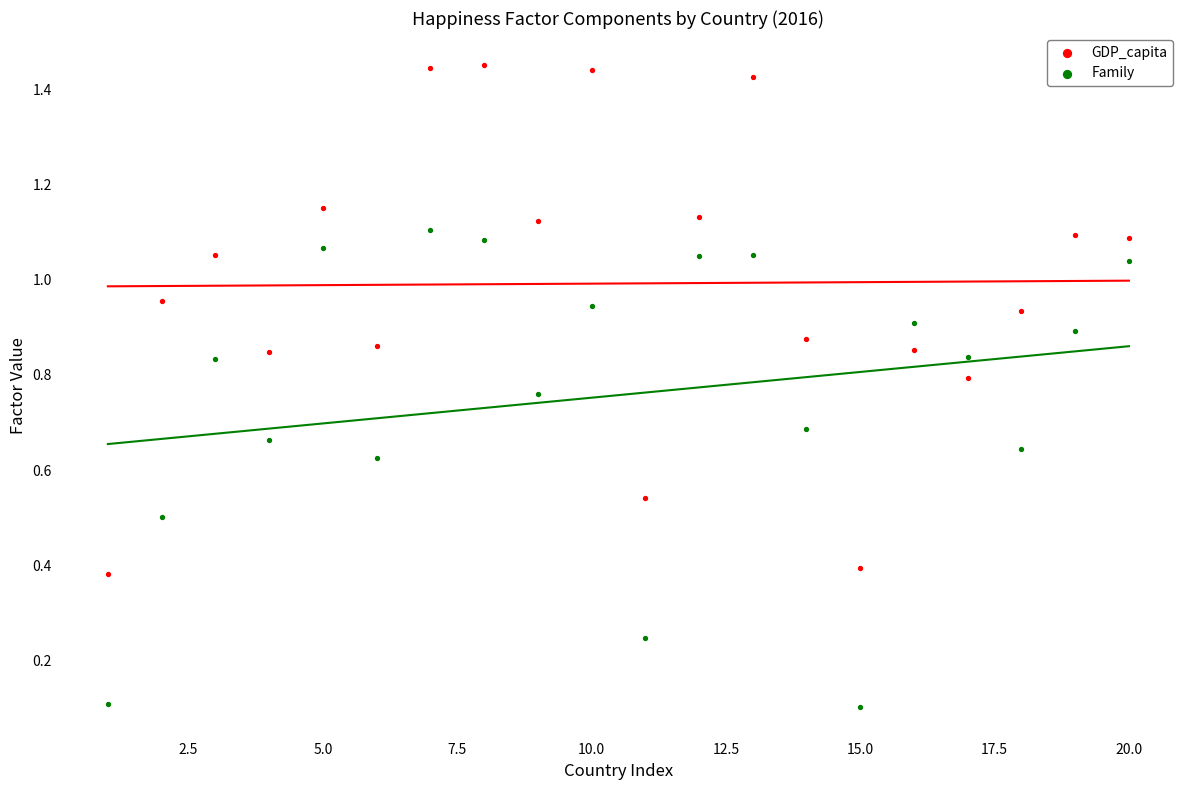

What is the X range (max minus min) for the scatter plot?

19.0